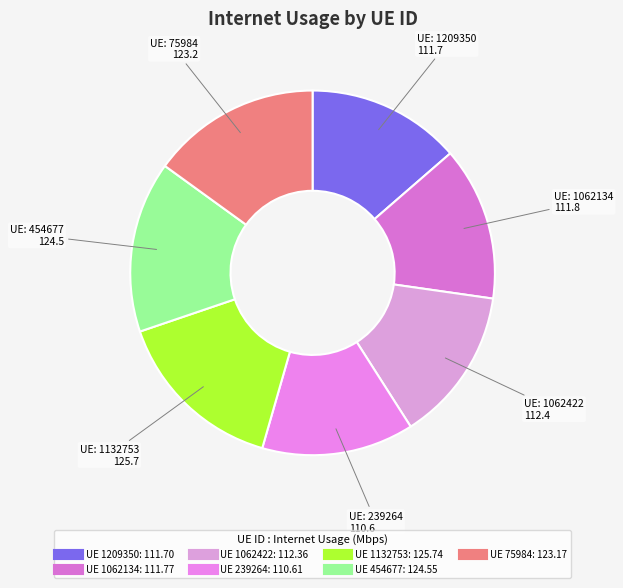

Count the number of slices in the pie.

7